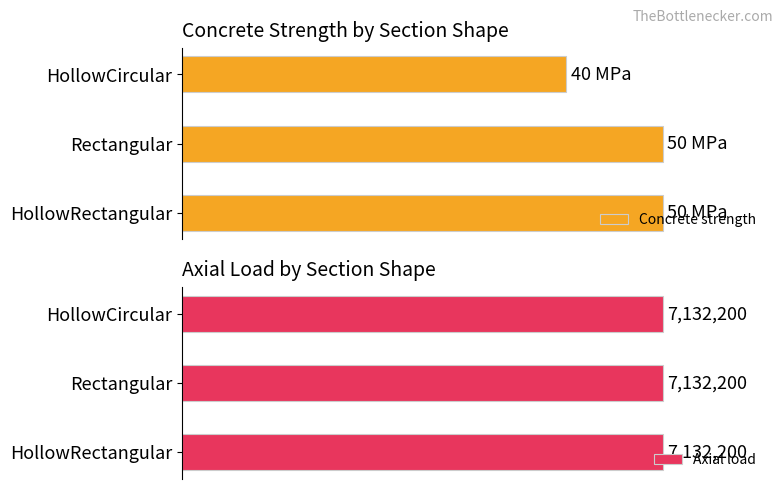

What is the maximum value for Concrete strength?

50000000.0